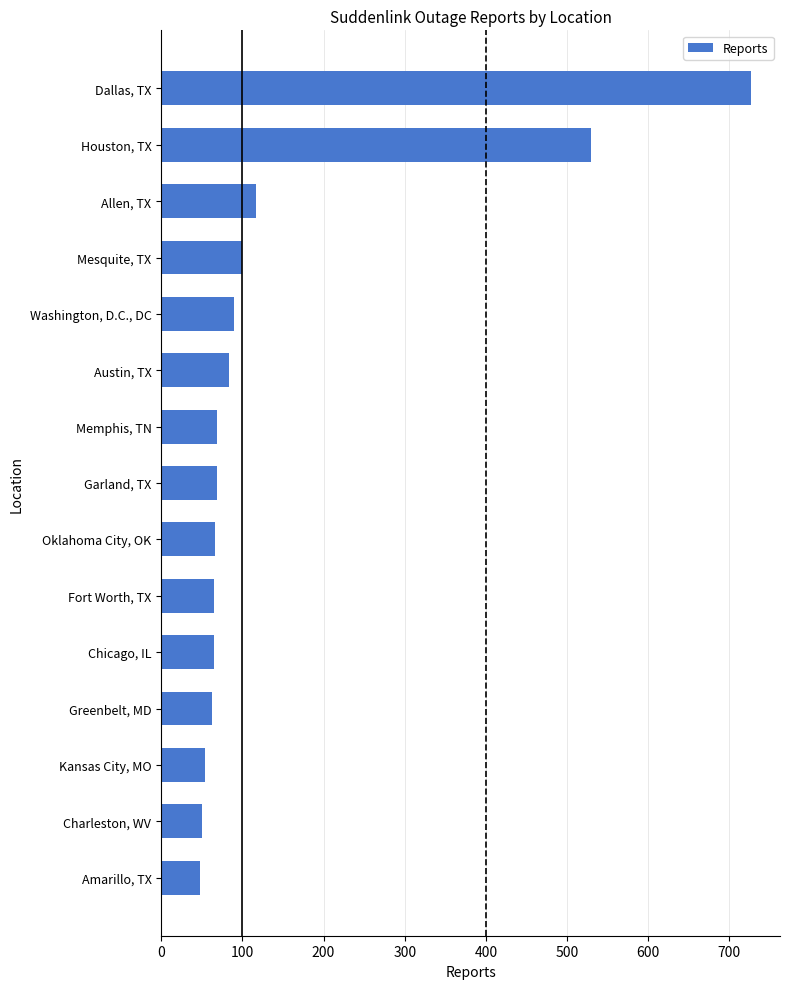

What is the value of the 12th bar from the top?

63